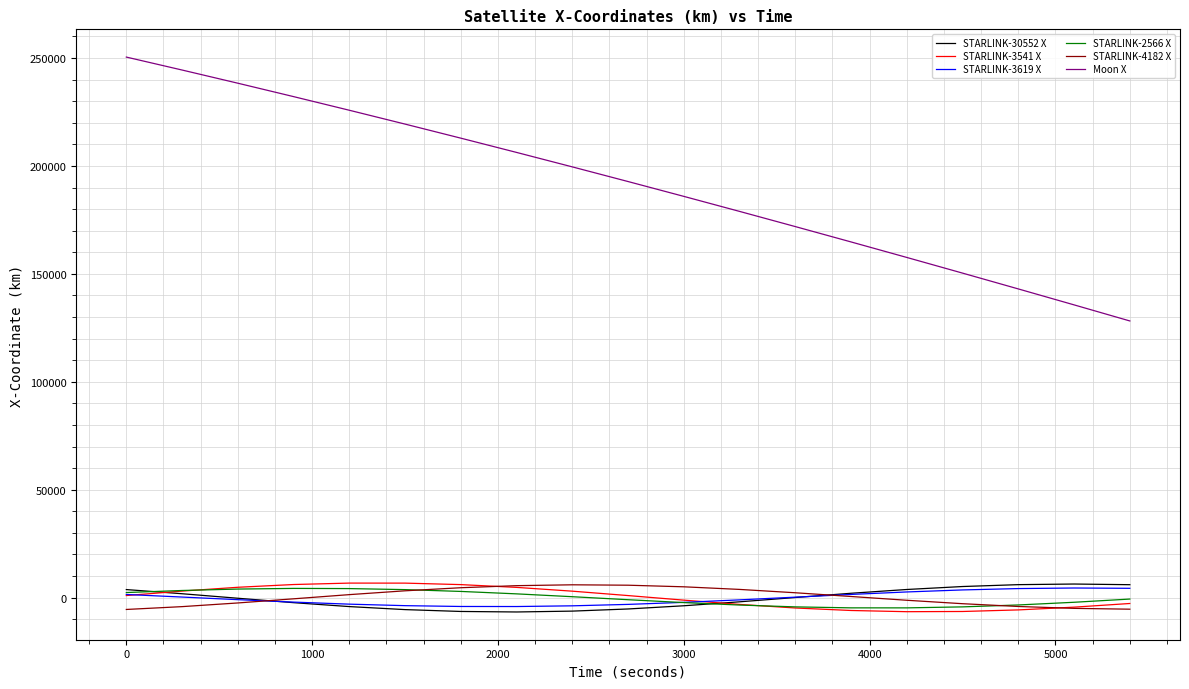

Which series has the largest total across all categories?

Moon X